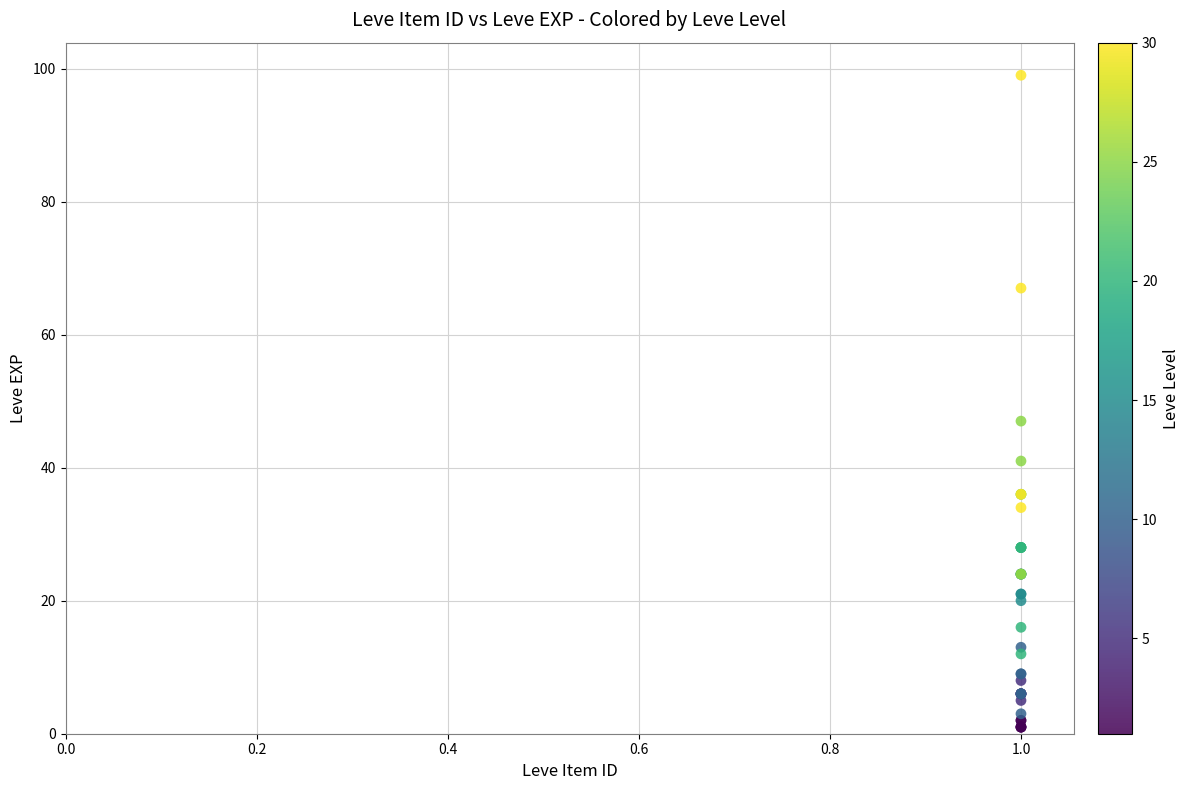

What Y value in the scatter plot is closest to 50?

47